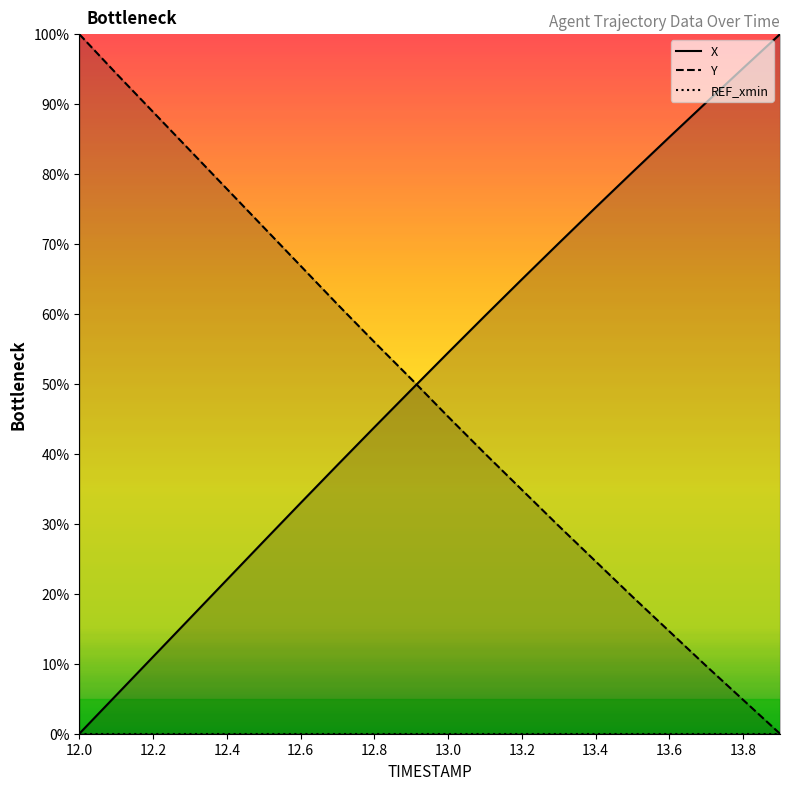

Is it true that Y equals 88.9 at 12.2?

True